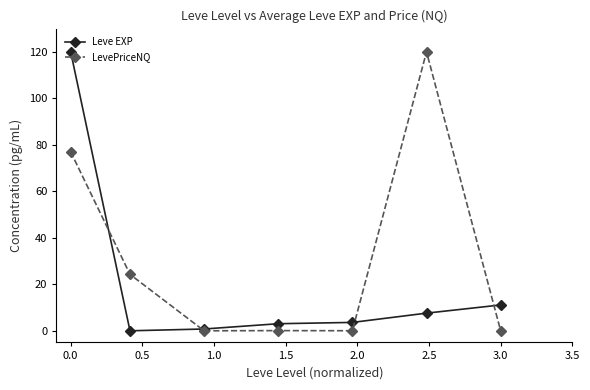

True or false: Leve EXP has more than 1 interior local peaks.

False